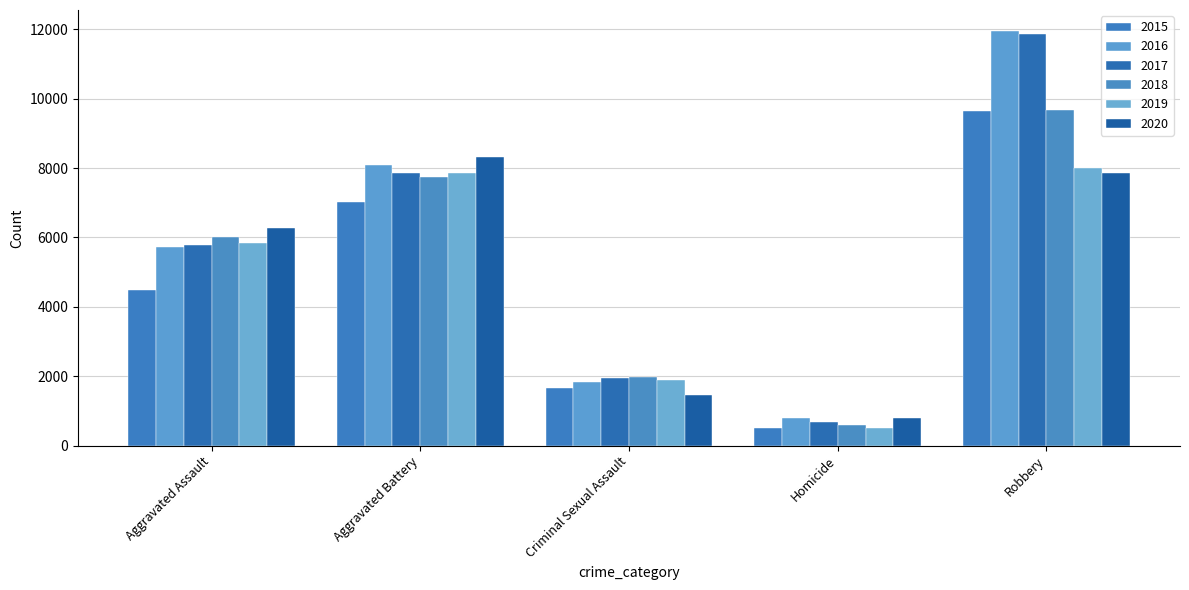

Are the bars horizontal?

No